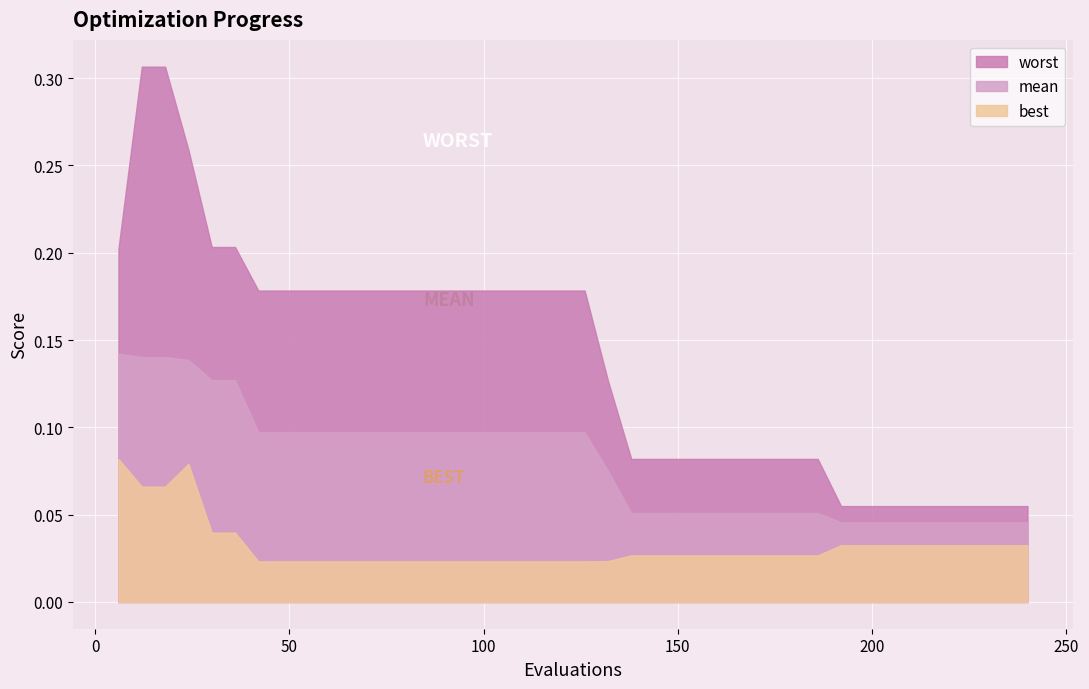

What is the sum of the worst values at 144 and 54?

0.3